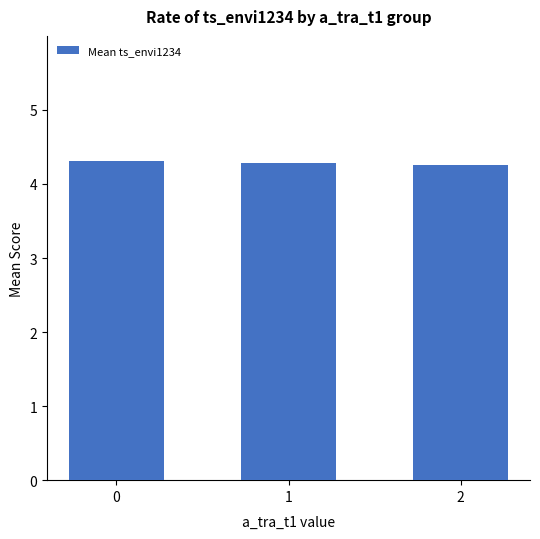

Count the values in the range 4 to 5.

3